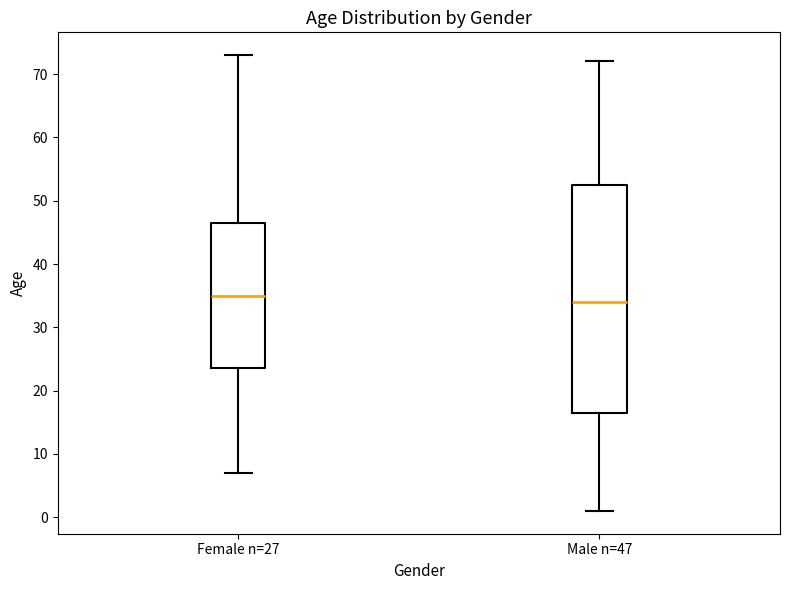

Which box's median line is the lowest?

Male n=47